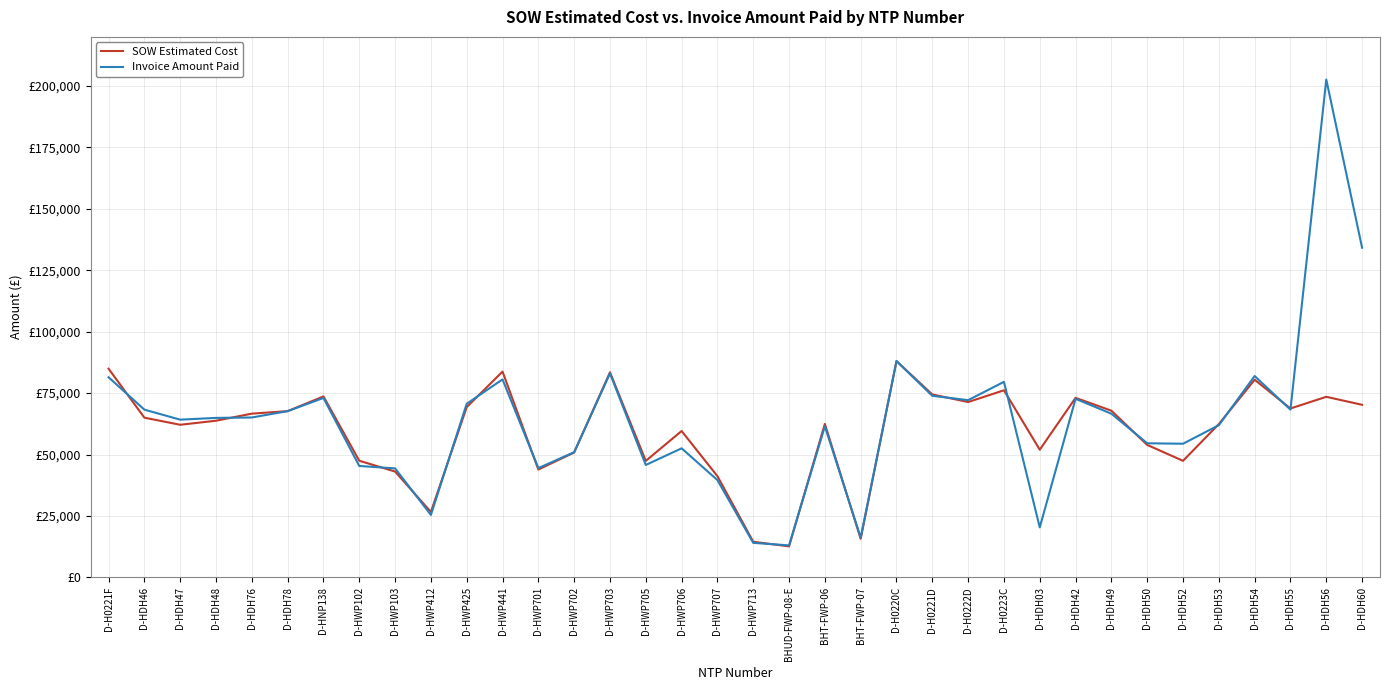

In SOW Estimated Cost, how many points are higher than both neighbors (excluding endpoints)?

10